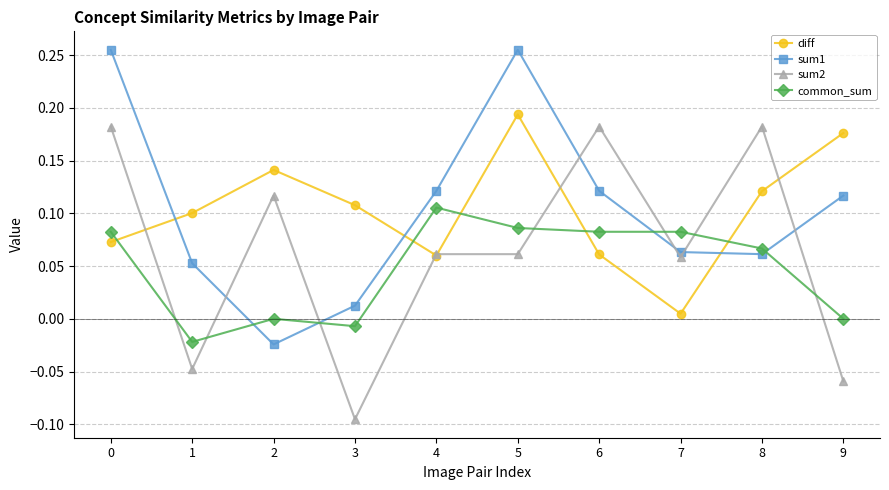

True or false: sum1 has a value of 0.1 at 7.

True